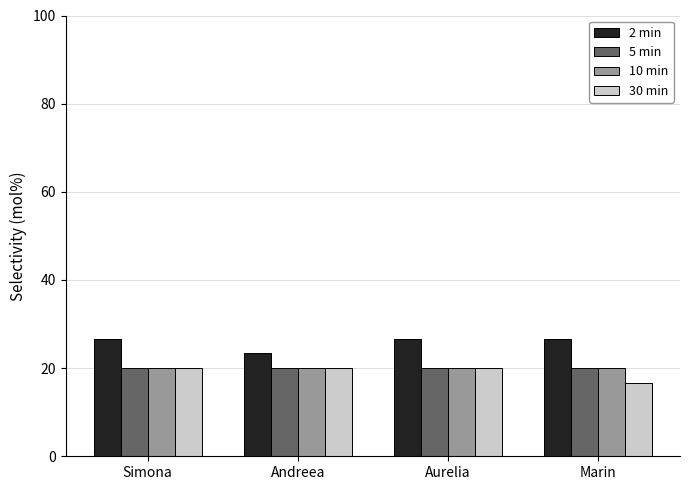

What is the spread (max minus min) of values at Marin?

10.0